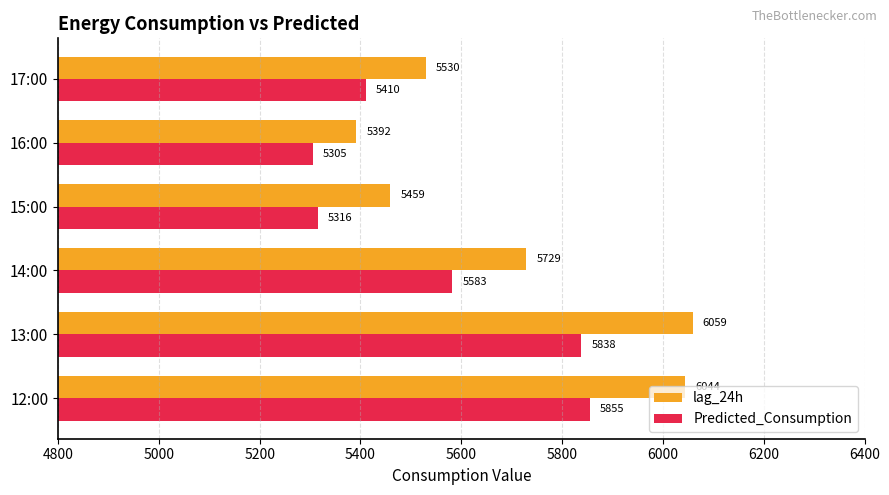

Where is Predicted_Consumption nearest to the value 5580?

14:00